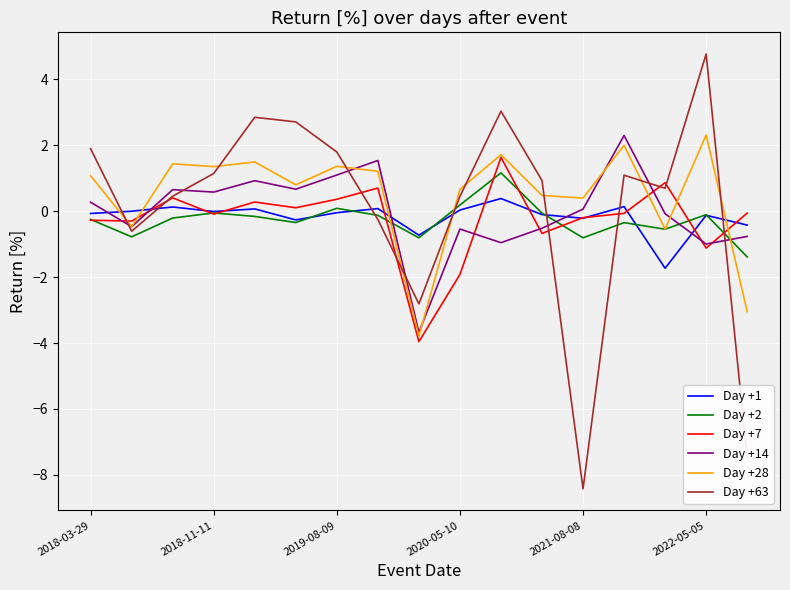

What is the minimum value shown in the chart?

-8.4